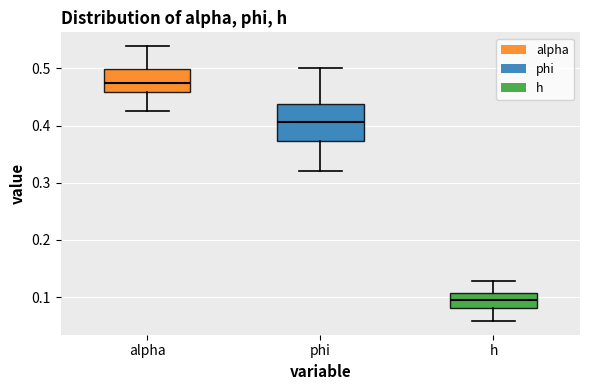

Reading left to right, transcribe this box plot: for each box, give where its median line is, the range the box spans, and where its two whiskers end, as read against the y-axis. The values are not printed on the chart, so give them approximately, as read against the axis.

alpha: median 0.47, box 0.46 to 0.50, whiskers 0.43 to 0.54
phi: median 0.41, box 0.37 to 0.44, whiskers 0.32 to 0.50
h: median 0.09, box 0.08 to 0.11, whiskers 0.06 to 0.13